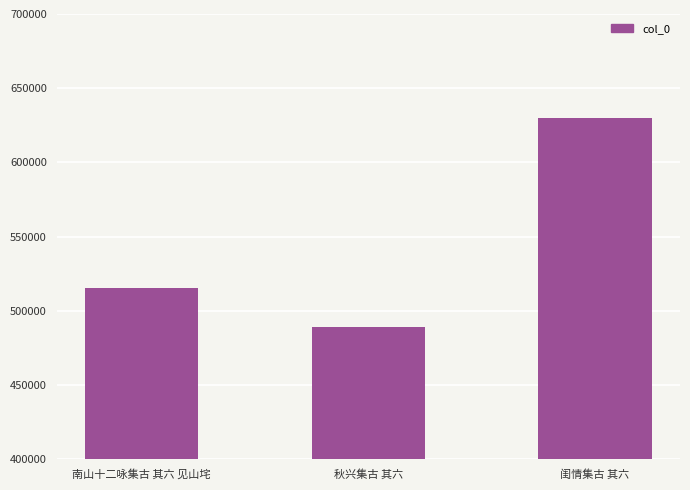

True or false: the data shows 515213 at 南山十二咏集古 其六 见山垞.

True